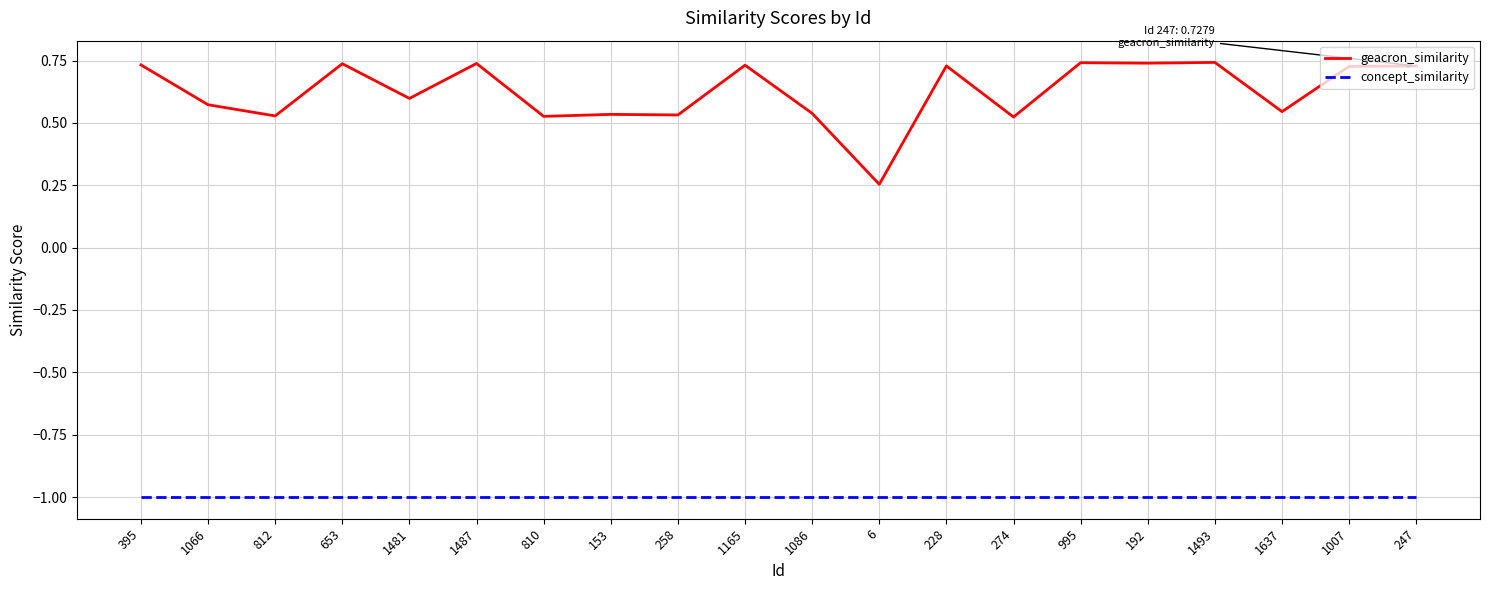

The geacron_similarity series shows 0.6 at 1481. True or false?

True